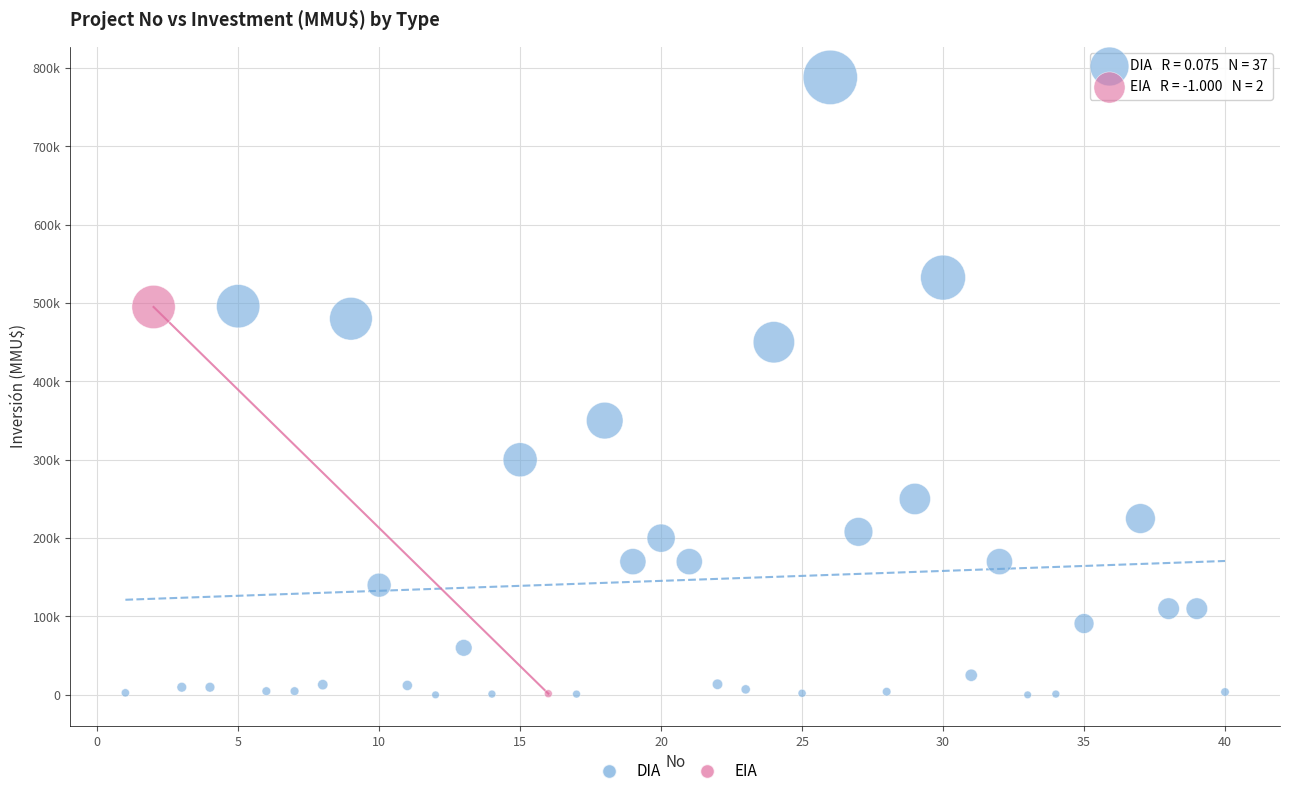

What are all the series names shown in the legend?

DIA, EIA